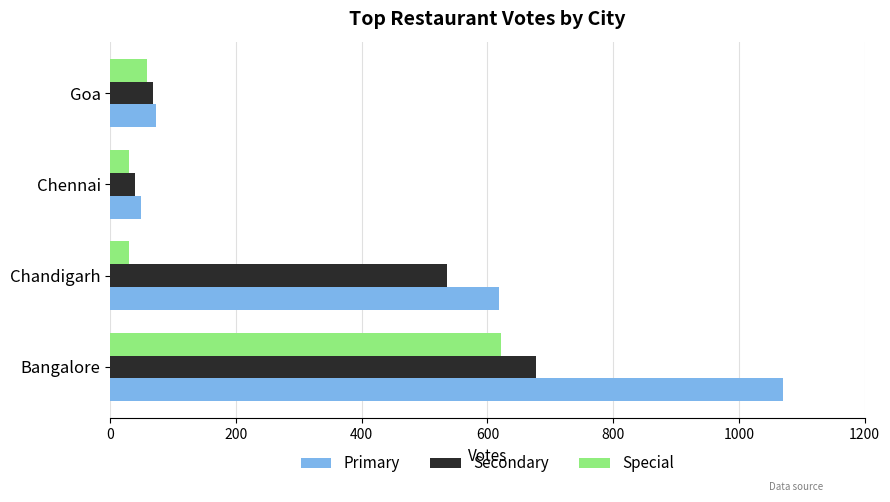

List the series in order of their peak value, lowest first.

Special, Secondary, Primary